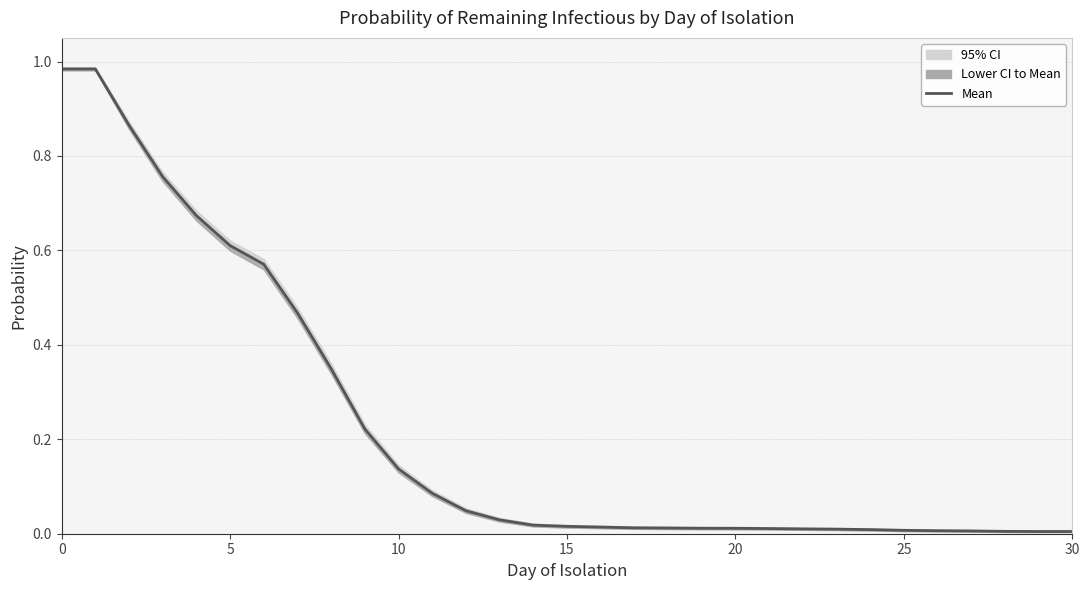

Does the chart display data point markers on the line(s)?

No